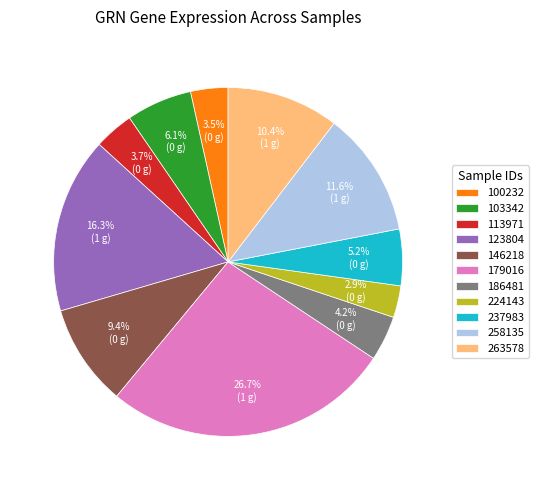

Is it true that 100232 is 17% of the pie?

False